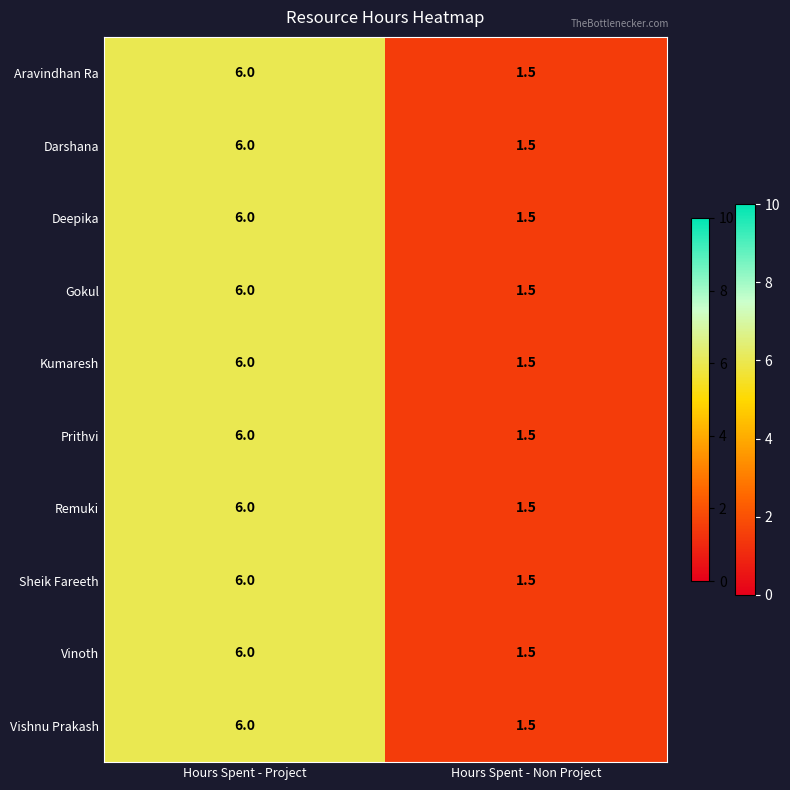

The Prithvi series shows 3.1 at Hours Spent - Project. True or false?

False